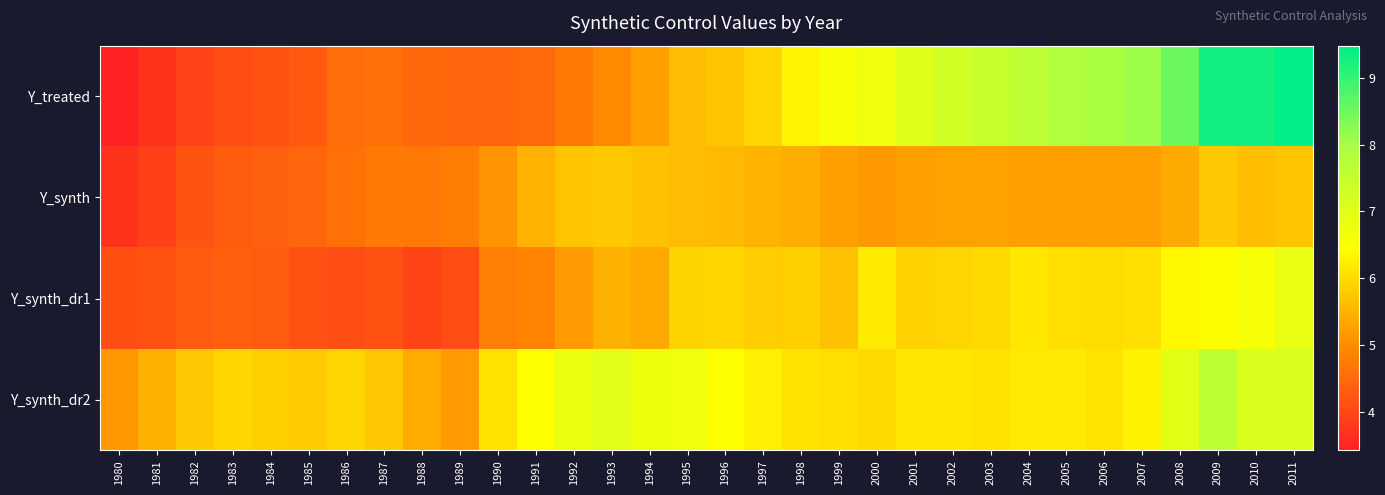

Reading left to right, list all the values displayed in this chart.

Y_treated: 1980=3.4	1981=3.7	1982=3.9	1983=4.1	1984=4.1	1985=4.2	1986=4.5	1987=4.6	1988=4.5	1989=4.5	1990=4.4	1991=4.5	1992=4.7	1993=5.0	1994=5.3	1995=5.6	1996=5.7	1997=5.9	1998=6.3	1999=6.6	2000=6.7	2001=7.0	2002=7.3	2003=7.5	2004=7.6	2005=7.8	2006=7.9	2007=8.1	2008=8.5	2009=9.3	2010=9.3	2011=9.5
Y_synth: 1980=3.7	1981=3.9	1982=4.2	1983=4.3	1984=4.4	1985=4.4	1986=4.6	1987=4.7	1988=4.7	1989=4.8	1990=5.1	1991=5.5	1992=5.7	1993=5.8	1994=5.7	1995=5.6	1996=5.6	1997=5.5	1998=5.4	1999=5.3	2000=5.2	2001=5.3	2002=5.3	2003=5.3	2004=5.3	2005=5.2	2006=5.2	2007=5.2	2008=5.4	2009=5.8	2010=5.6	2011=5.7
Y_synth_dr1: 1980=4.1	1981=4.2	1982=4.3	1983=4.3	1984=4.3	1985=4.2	1986=4.1	1987=4.2	1988=4.0	1989=4.1	1990=4.8	1991=4.9	1992=5.2	1993=5.5	1994=5.4	1995=5.9	1996=6.0	1997=5.8	1998=5.9	1999=5.7	2000=6.2	2001=5.9	2002=5.9	2003=6.0	2004=6.2	2005=6.0	2006=6.0	2007=6.1	2008=6.4	2009=6.4	2010=6.6	2011=6.8
Y_synth_dr2: 1980=5.1	1981=5.5	1982=5.8	1983=5.9	1984=5.8	1985=5.8	1986=5.9	1987=5.7	1988=5.4	1989=5.2	1990=6.1	1991=6.5	1992=6.8	1993=7.0	1994=6.8	1995=6.7	1996=6.5	1997=6.3	1998=6.1	1999=6.0	2000=6.0	2001=6.1	2002=6.1	2003=6.1	2004=6.2	2005=6.2	2006=6.1	2007=6.3	2008=7.0	2009=7.6	2010=7.1	2011=7.1